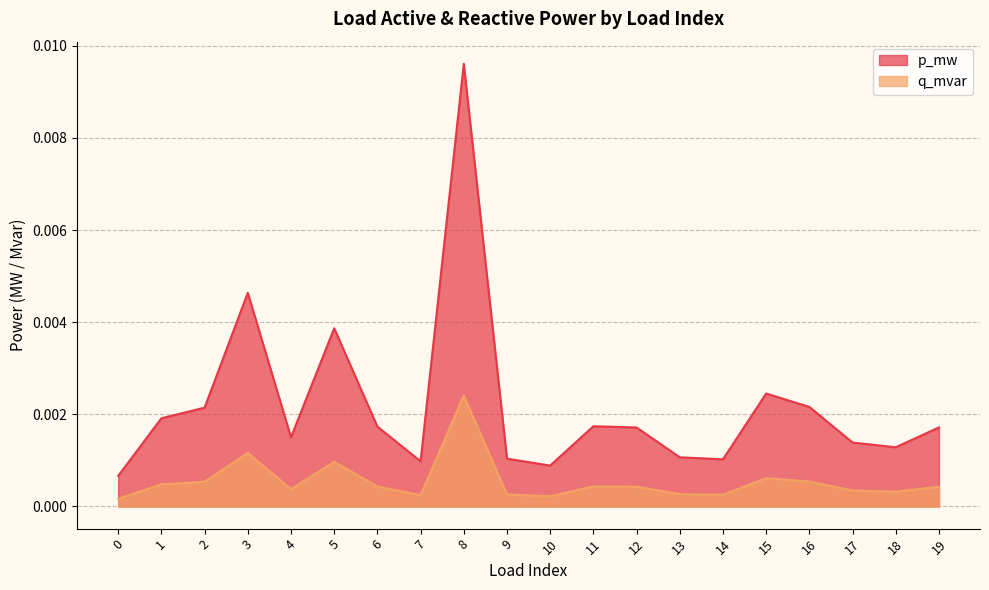

True or false: p_mw and q_mvar intersect in this chart.

False